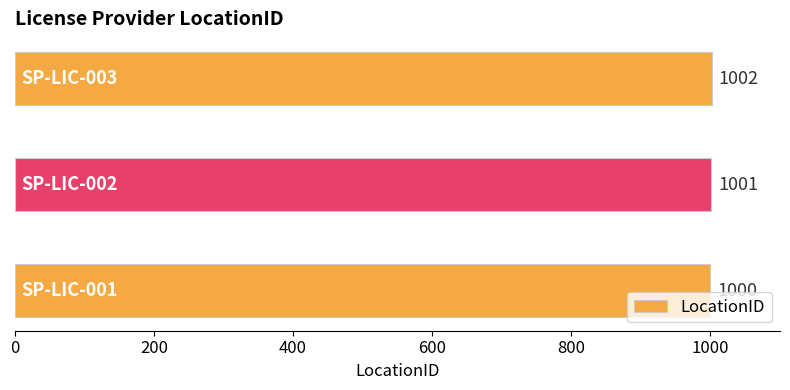

What is the greatest value displayed?

1002